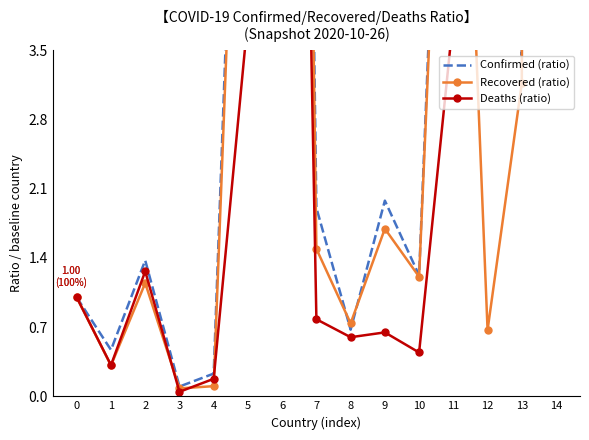

How many interior local valleys does the Deaths (ratio) series have?

5